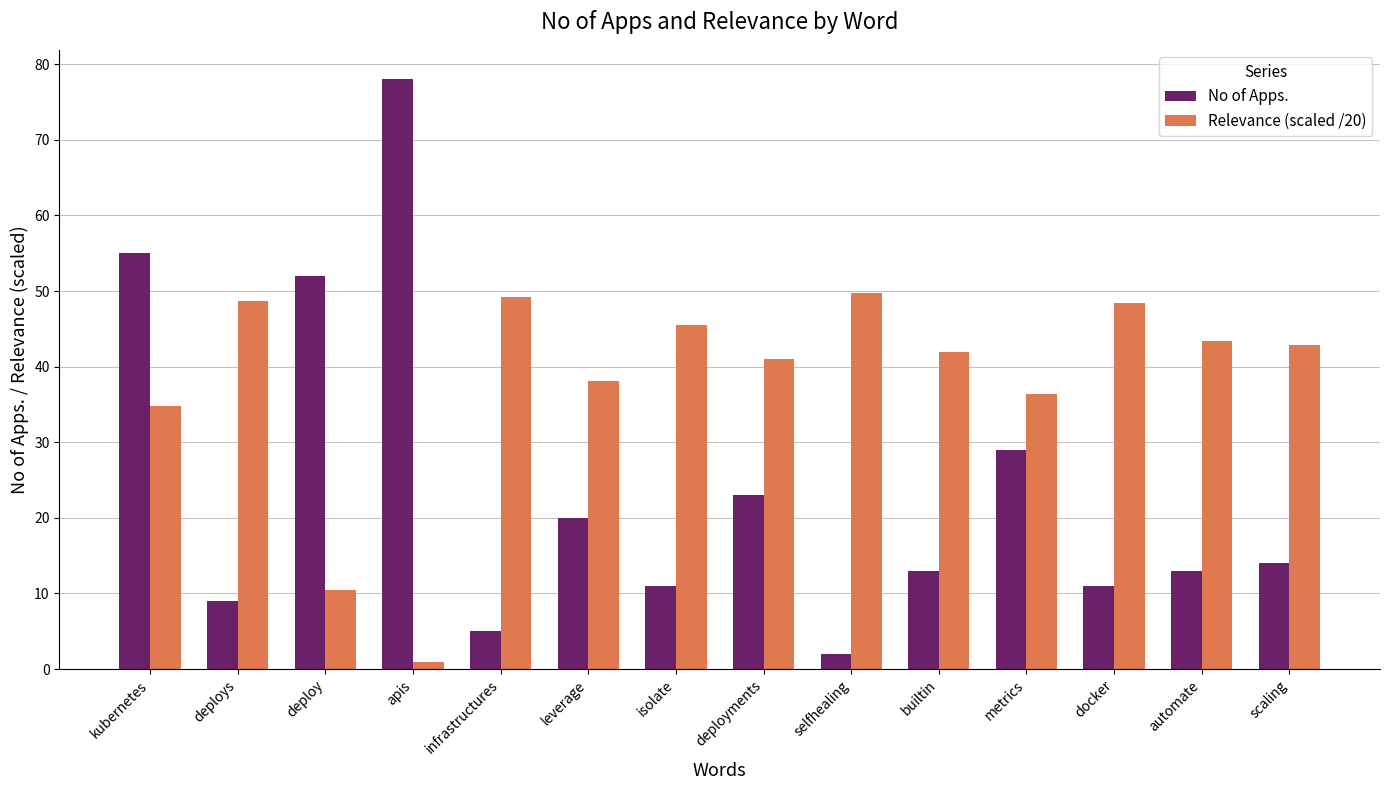

Is it true that No of Apps. equals 71.6 at kubernetes?

False